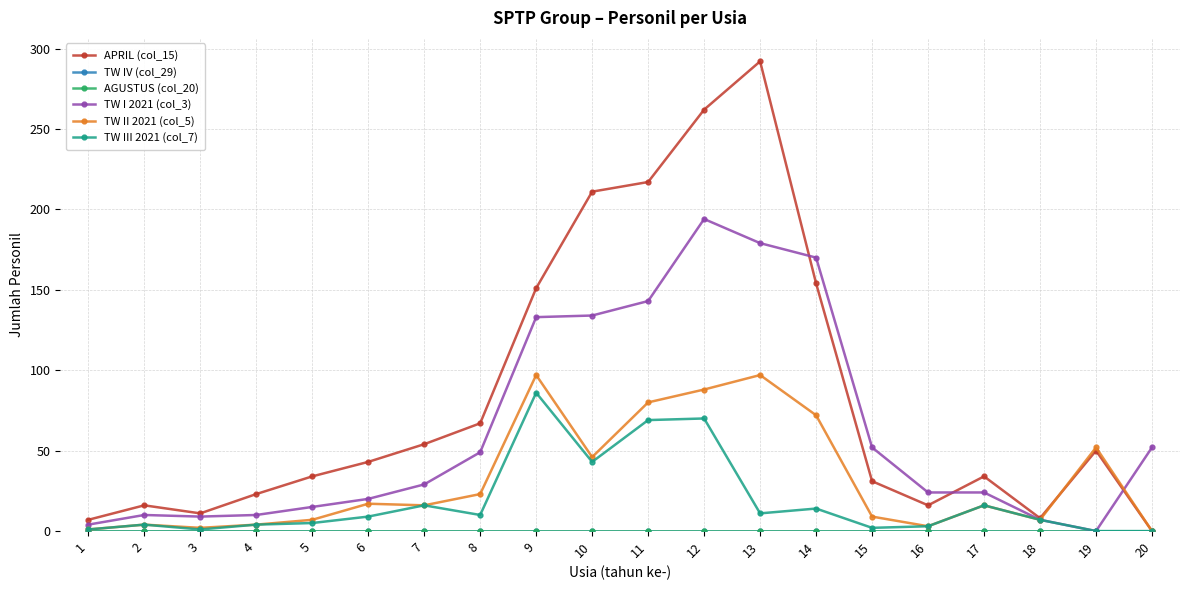

Is this an area chart (filled region under the line)?

No